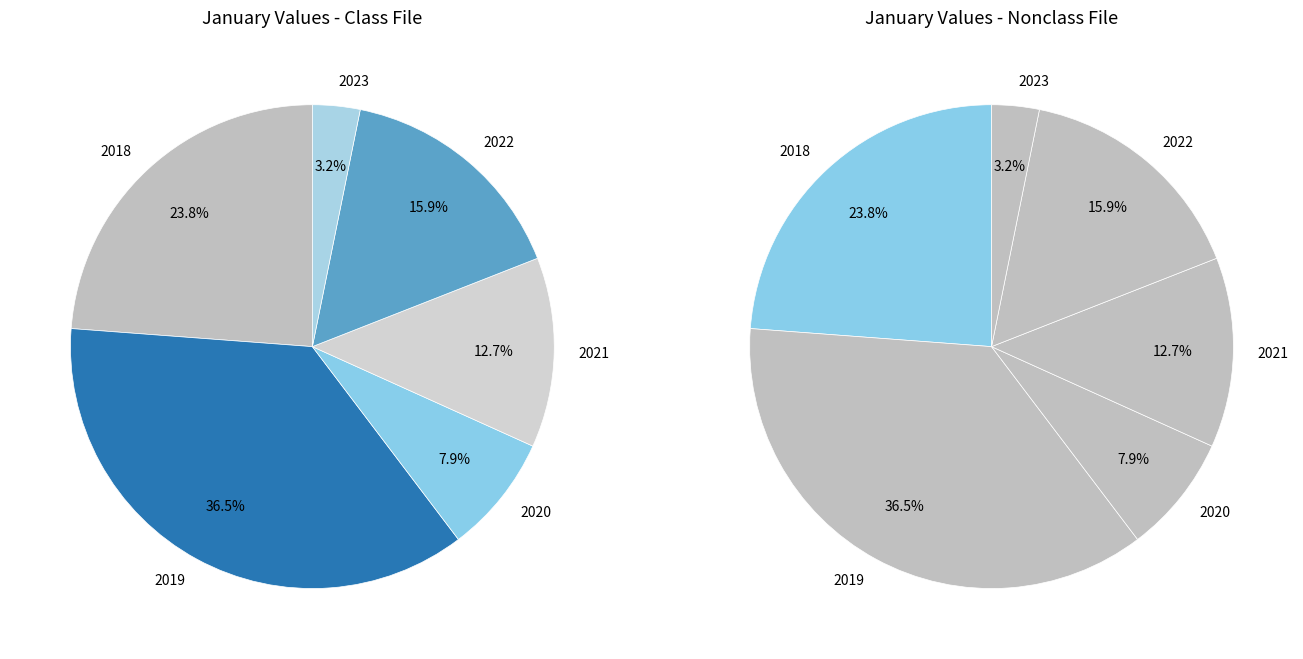

How many segments does this pie chart have?

6